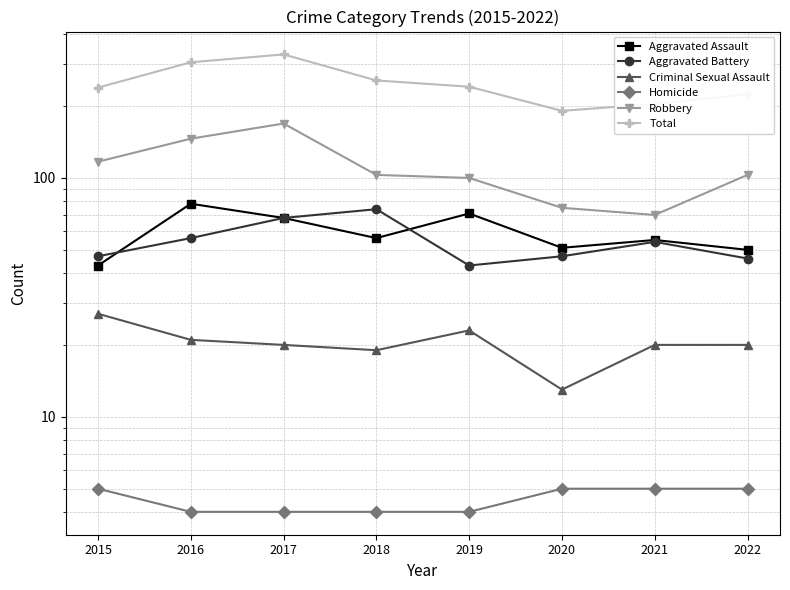

Reading left to right, transcribe all the data shown in this chart.

Aggravated Assault: 2015=43	2016=78	2017=68	2018=56	2019=71	2020=51	2021=55	2022=50
Aggravated Battery: 2015=47	2016=56	2017=68	2018=74	2019=43	2020=47	2021=54	2022=46
Criminal Sexual Assault: 2015=27	2016=21	2017=20	2018=19	2019=23	2020=13	2021=20	2022=20
Homicide: 2015=5	2016=4	2017=4	2018=4	2019=4	2020=5	2021=5	2022=5
Robbery: 2015=117	2016=146	2017=169	2018=103	2019=100	2020=75	2021=70	2022=103
Total: 2015=239	2016=305	2017=329	2018=256	2019=241	2020=191	2021=204	2022=224